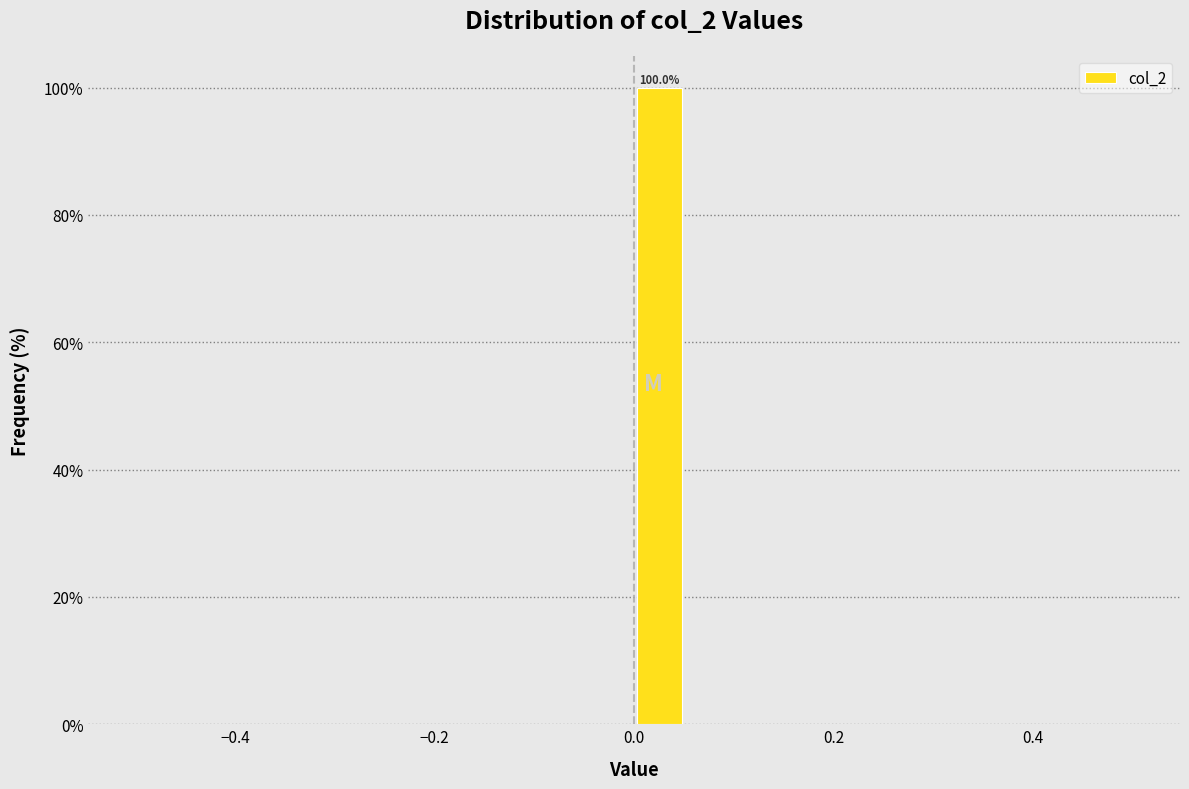

Around what value on the x-axis is the tallest bar? Give the approximate position of its centre, as read against the axis.

0.02